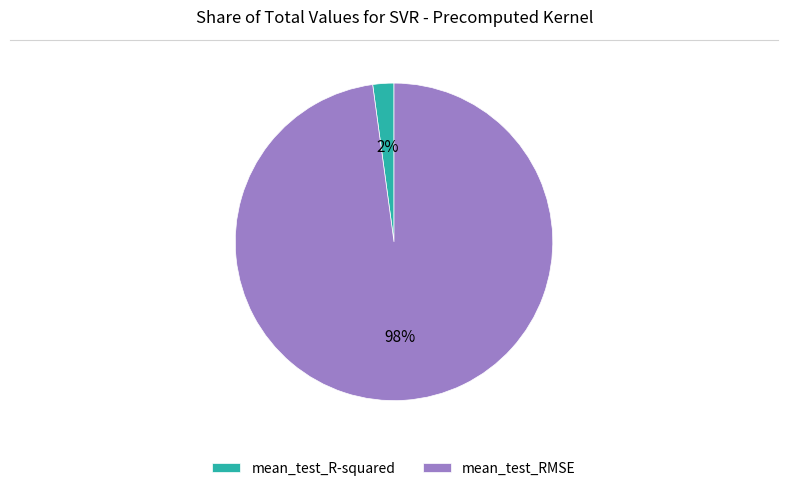

What percentage is the mean_test_R-squared slice, to the nearest percent?

2%